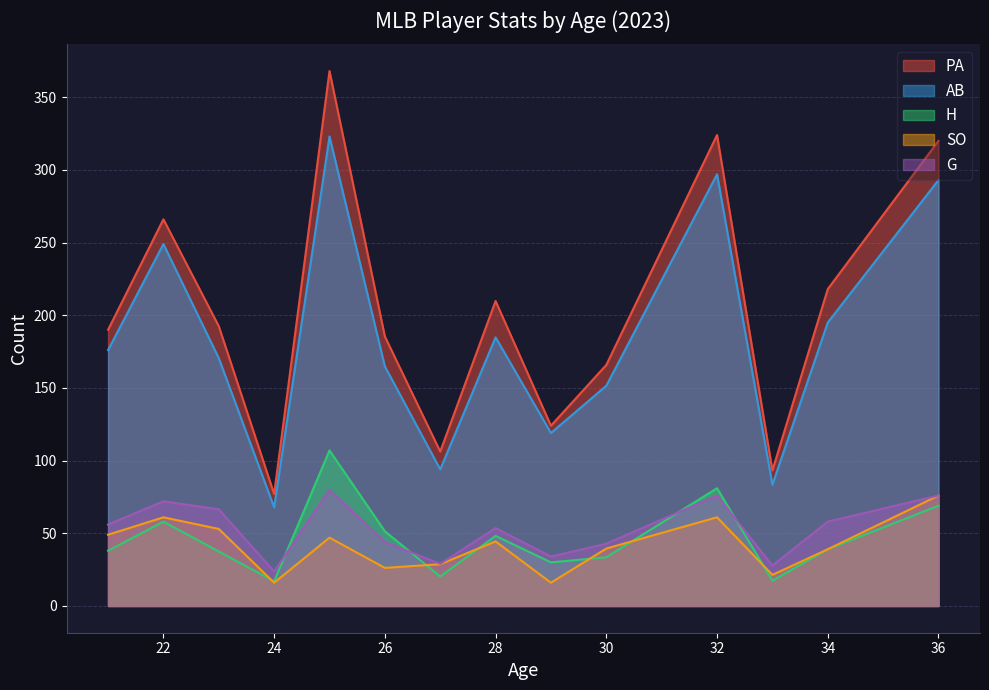

True or false: AB and SO intersect in this chart.

False